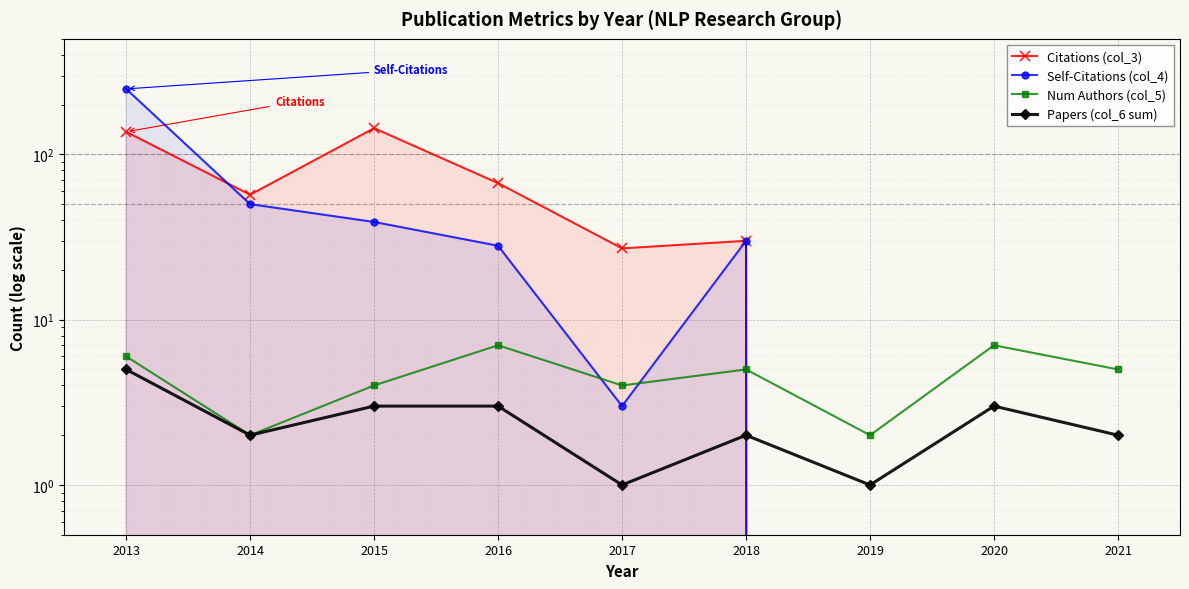

What is the highest value of the Papers (col_6 sum) series?

5